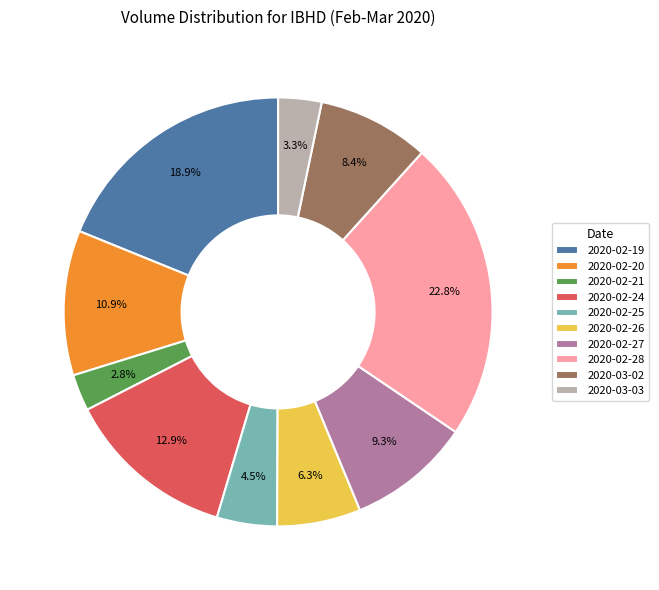

Which slice is the largest?

2020-02-28